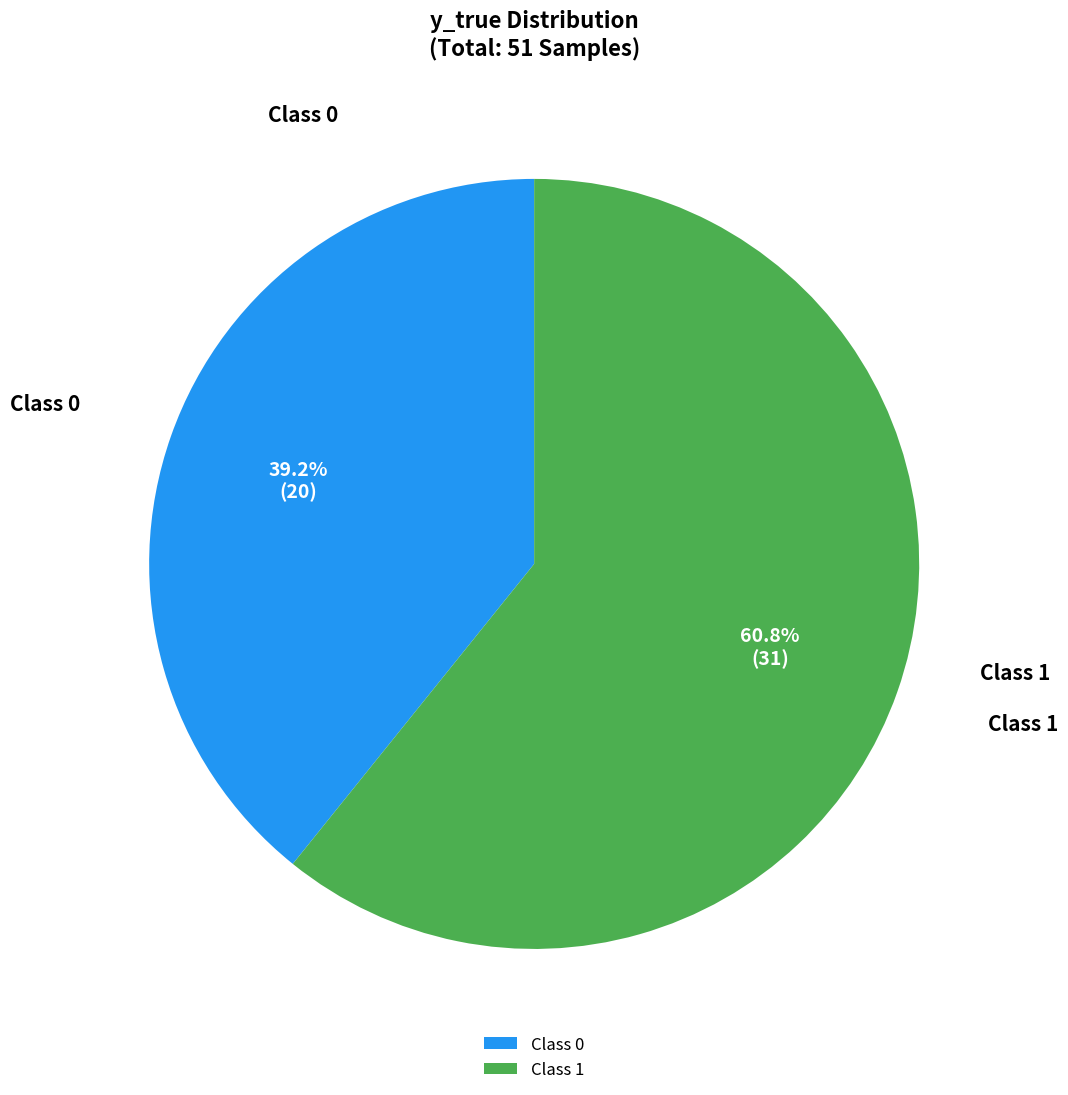

To the nearest percent, what is the average slice percentage?

50%